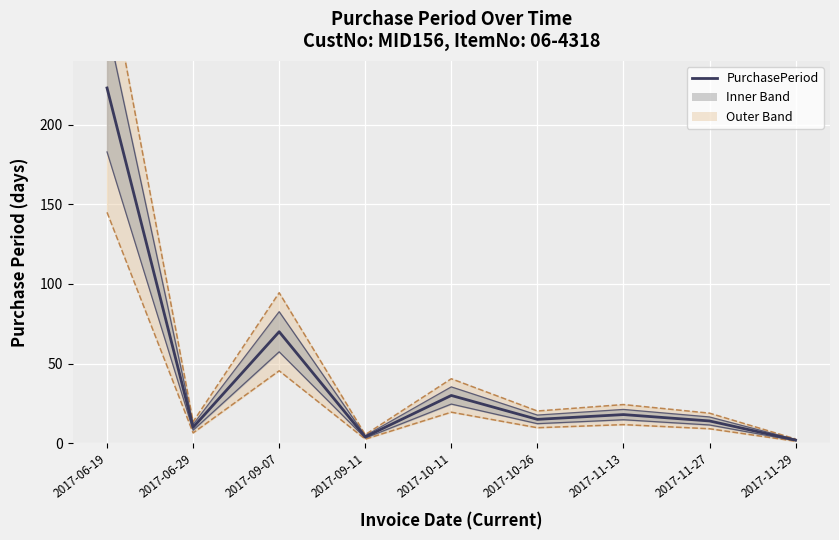

What is the value of the 9th point from the left?

2